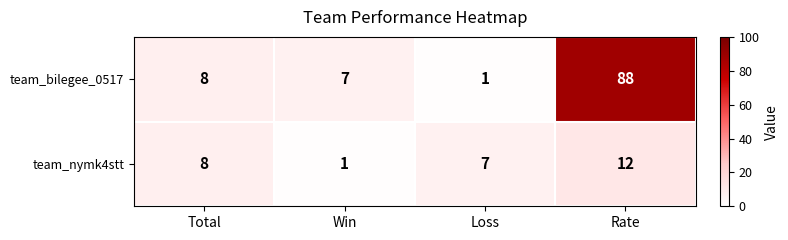

At Loss, list the series in order from largest to smallest.

team_nymk4stt, team_bilegee_0517